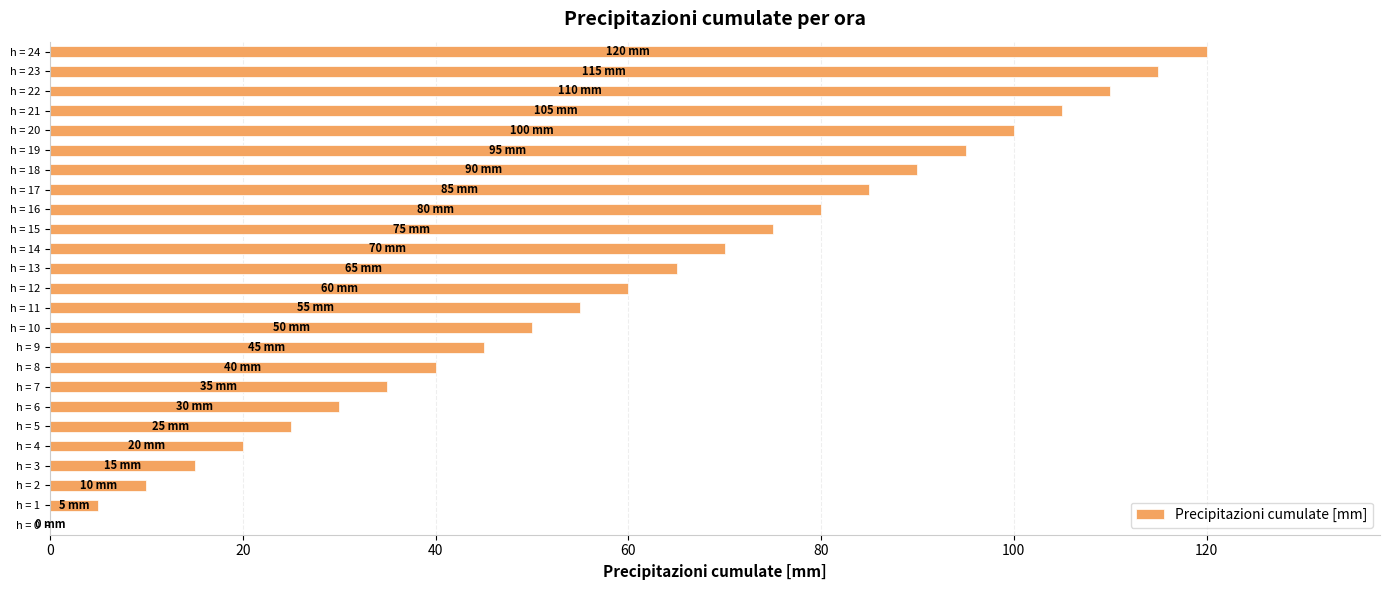

Count the number of data series in this chart.

1